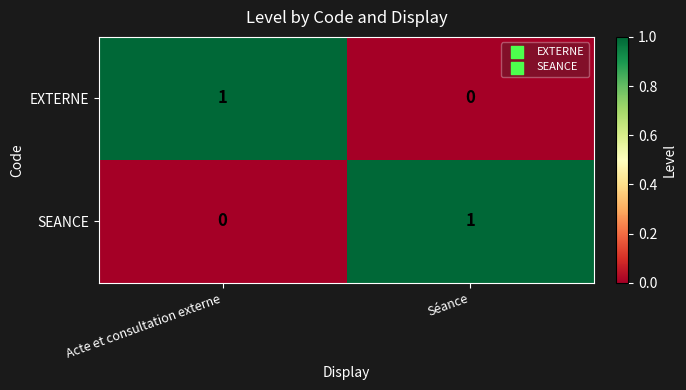

Count the number of data series in this chart.

2